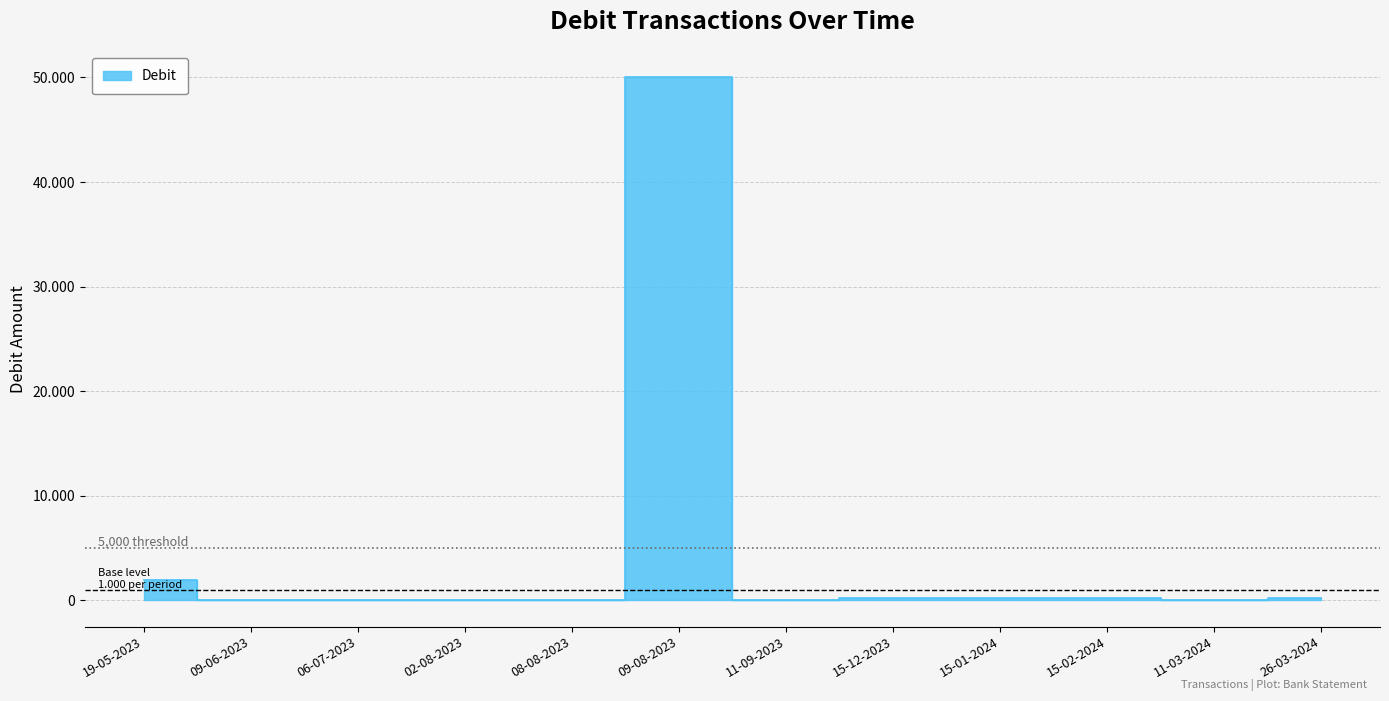

At which category does the data reach its first local valley?

09-06-2023